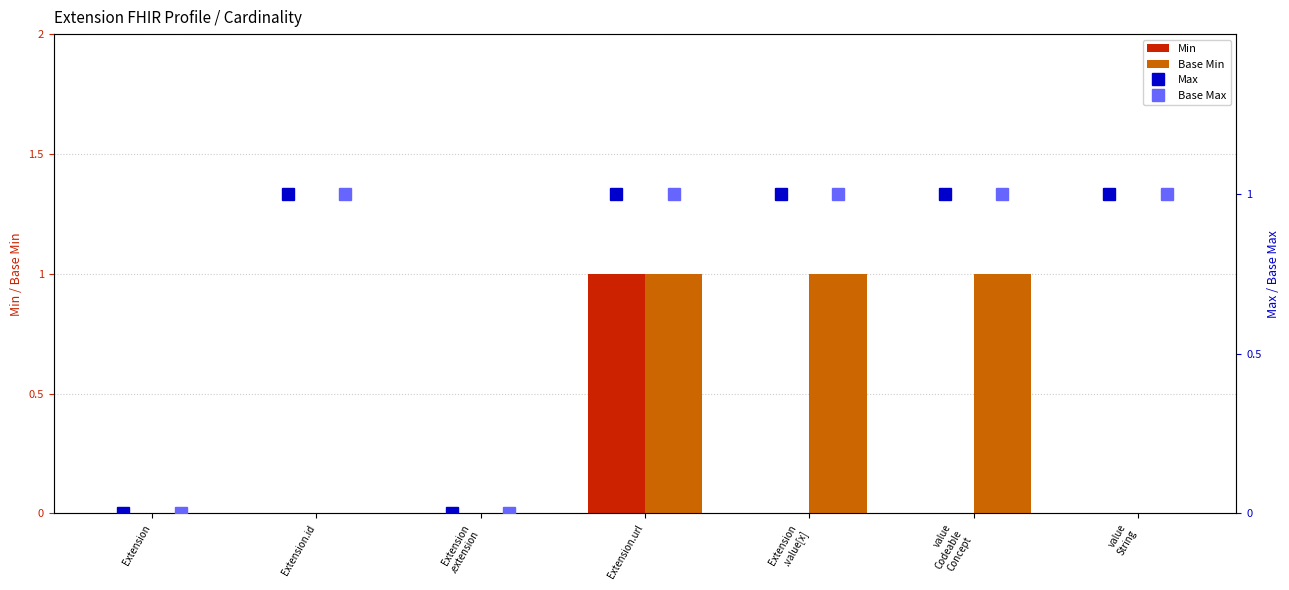

What is the difference between the highest and lowest values at value
Codeable
Concept?

1